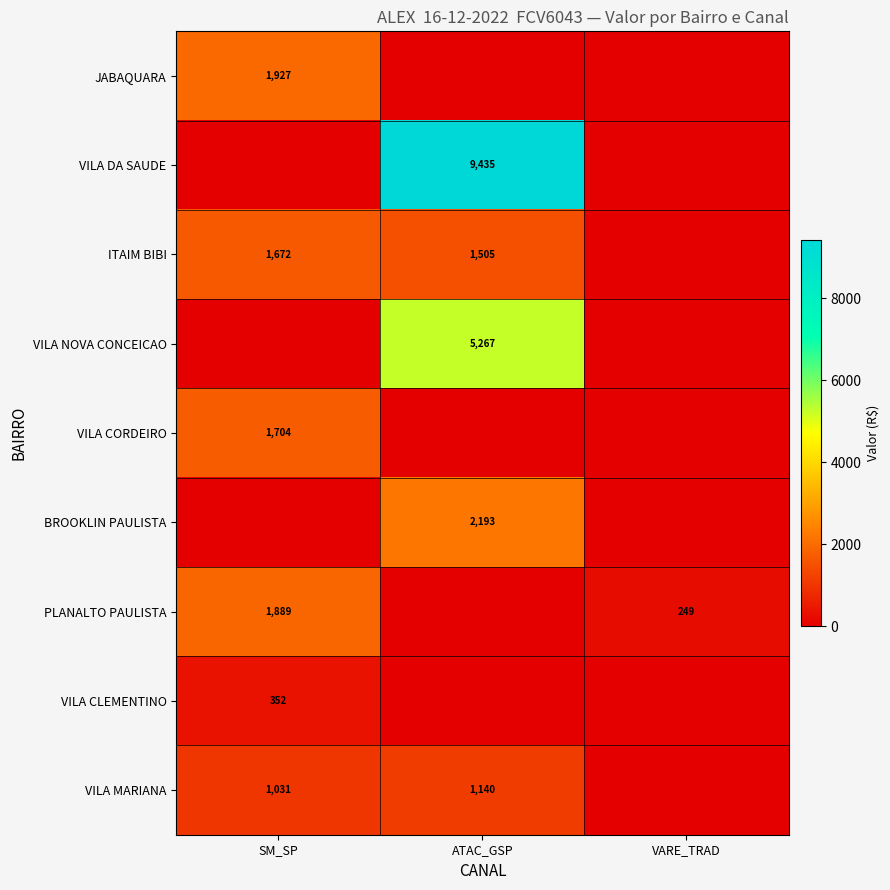

The VILA DA SAUDE series shows 2048 at ATAC_GSP. True or false?

False